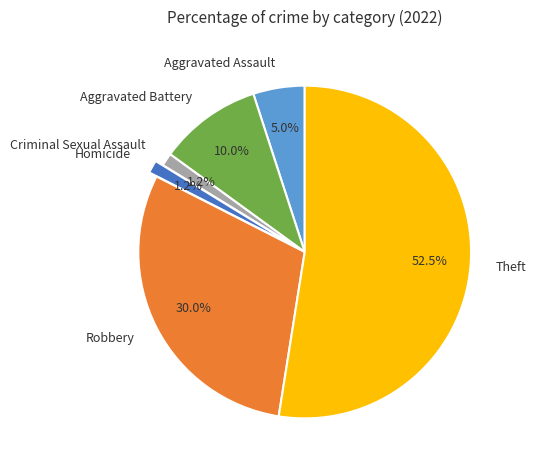

To the nearest percent, what is the difference between the Robbery and Aggravated Assault slice percentages?

25%